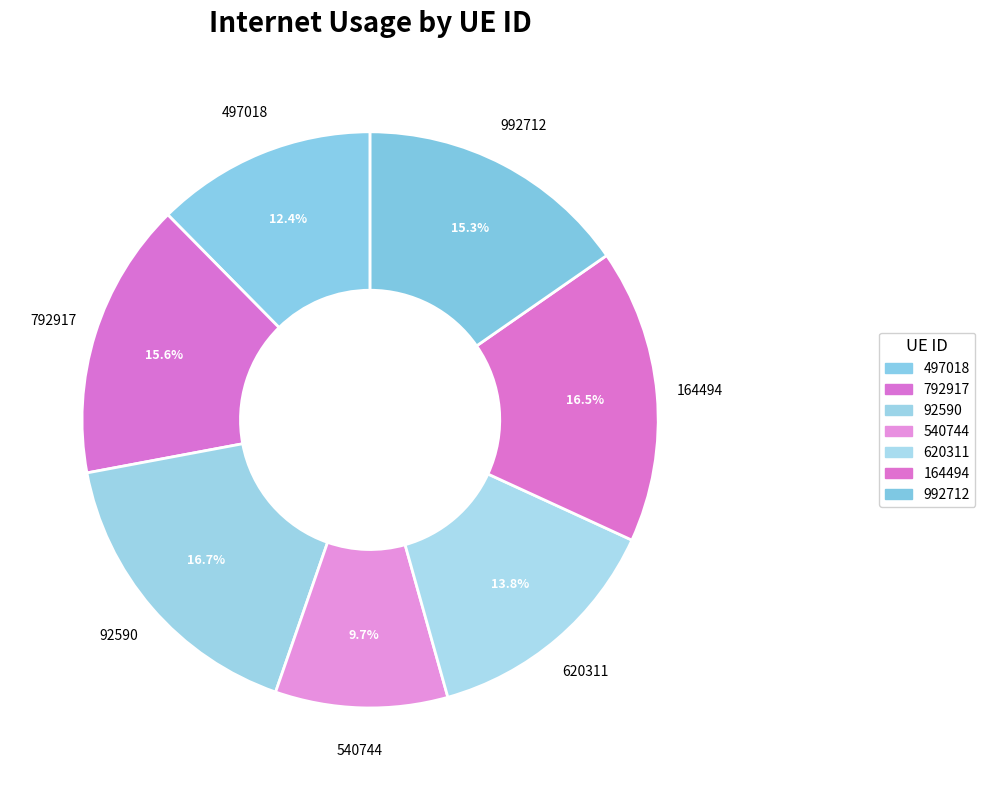

To the nearest percent, what is the combined percentage of 92590 and 540744?

26%